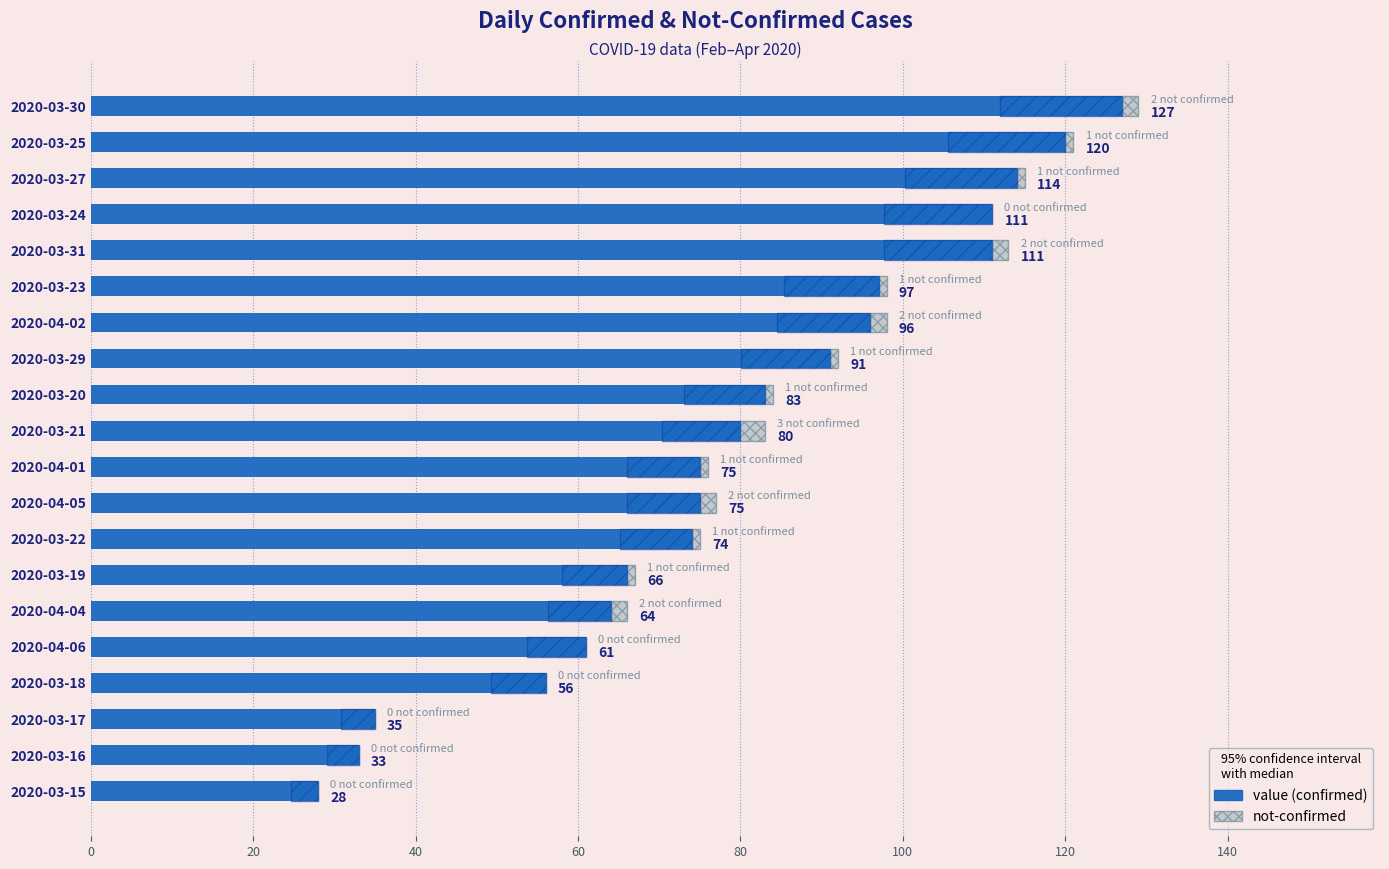

Is it true that value equals 166 at 2020-03-27?

False